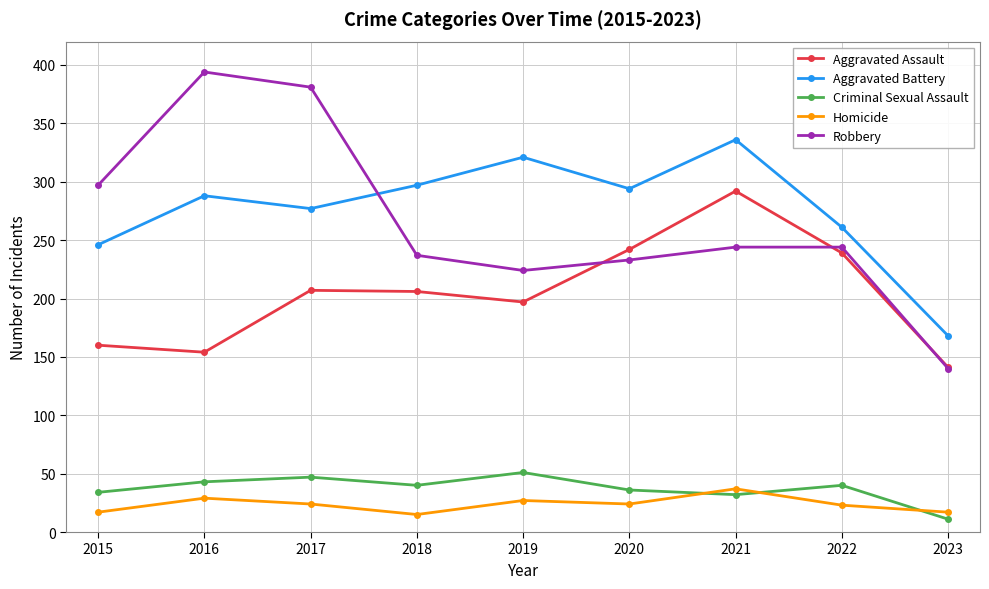

The Homicide series shows 15 at 2018. True or false?

True